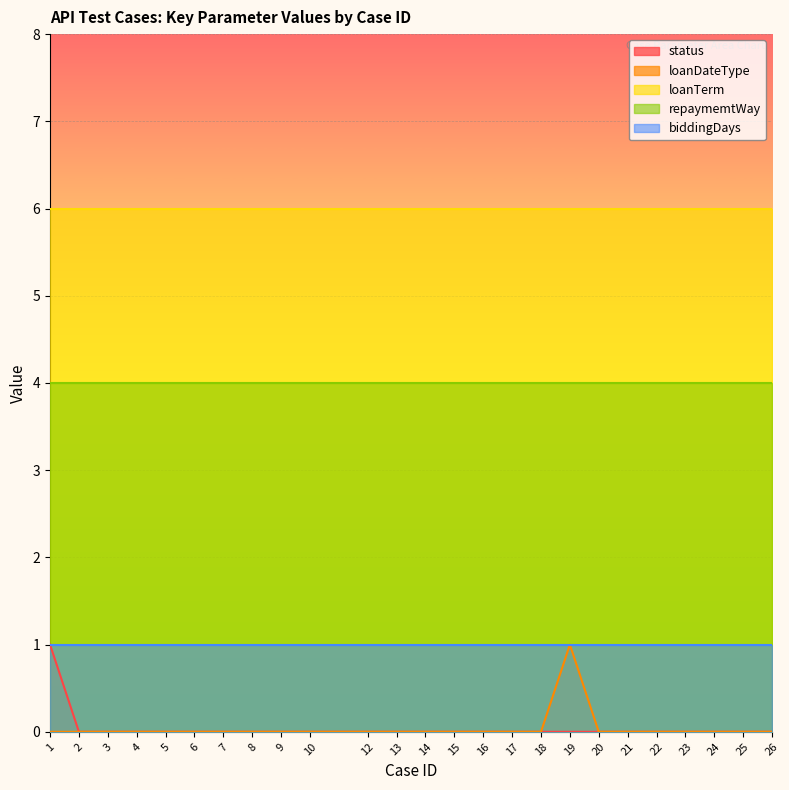

At which category is the sum across all series the highest?

1